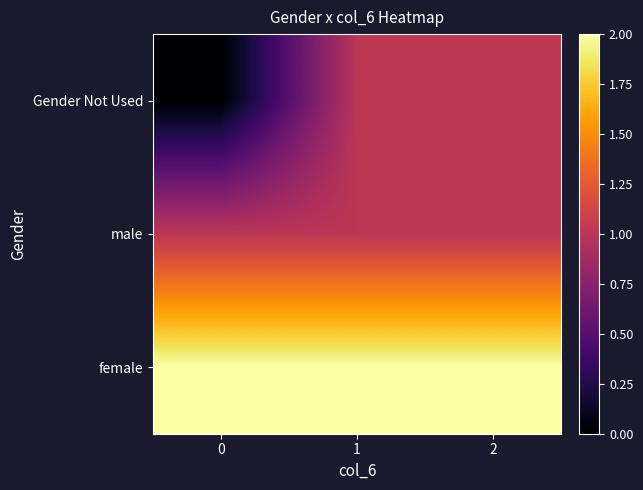

Which has a higher value, 0 or 2?

2